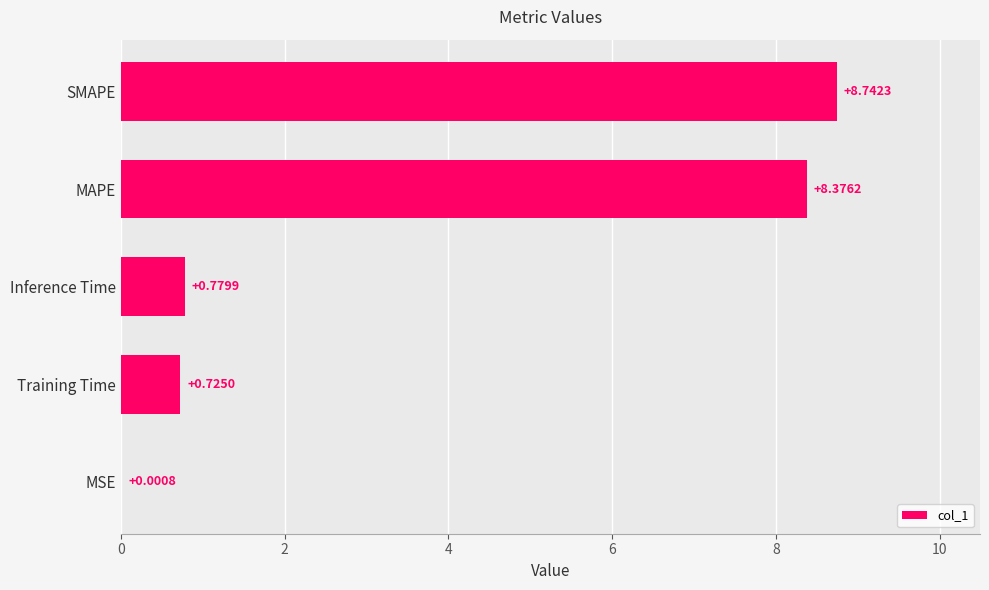

What is the sum of all values?

18.6